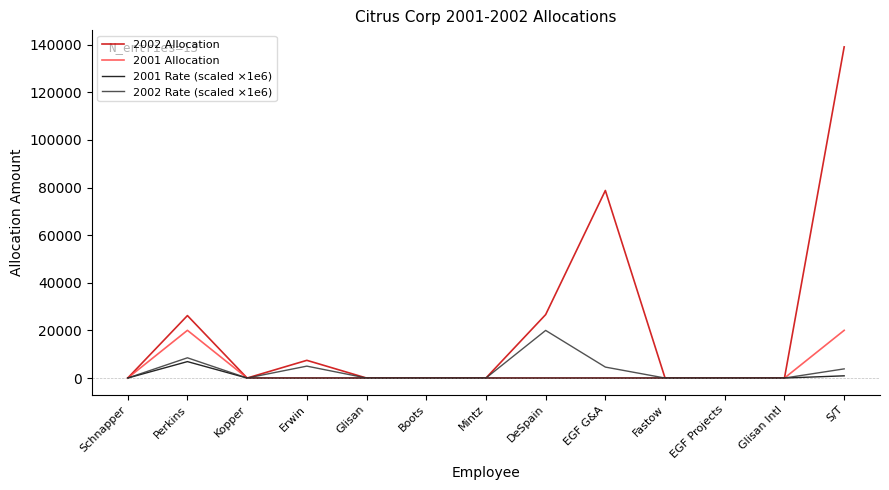

Is it true that 2001 Allocation equals 20036.0 at S/T?

True